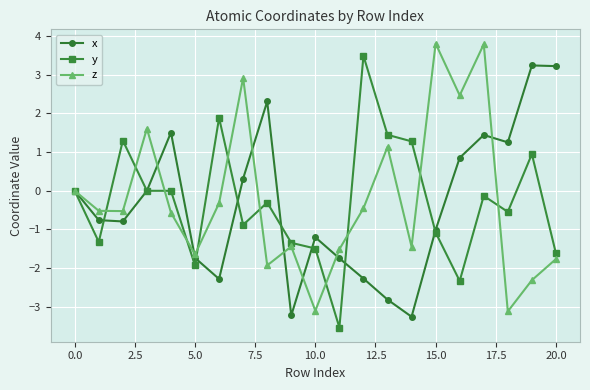

How many data points does each series have?

21